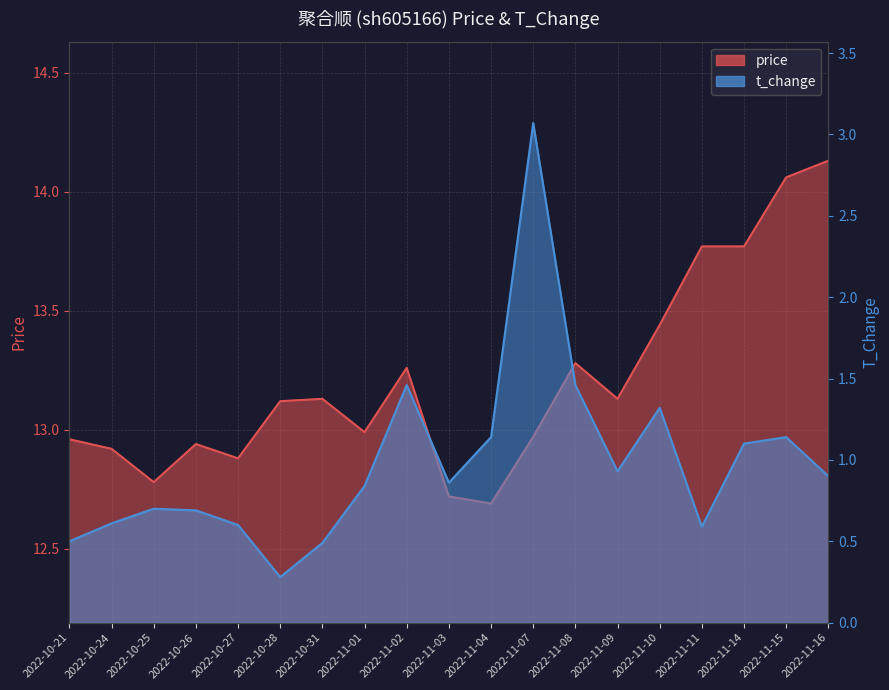

At which label is t_change closest to 1?

2022-11-09